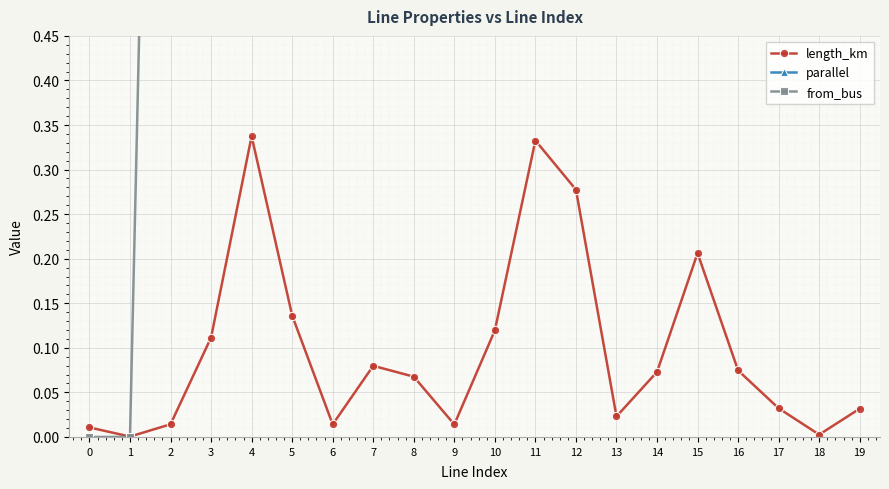

Which series has the largest total across all categories?

from_bus